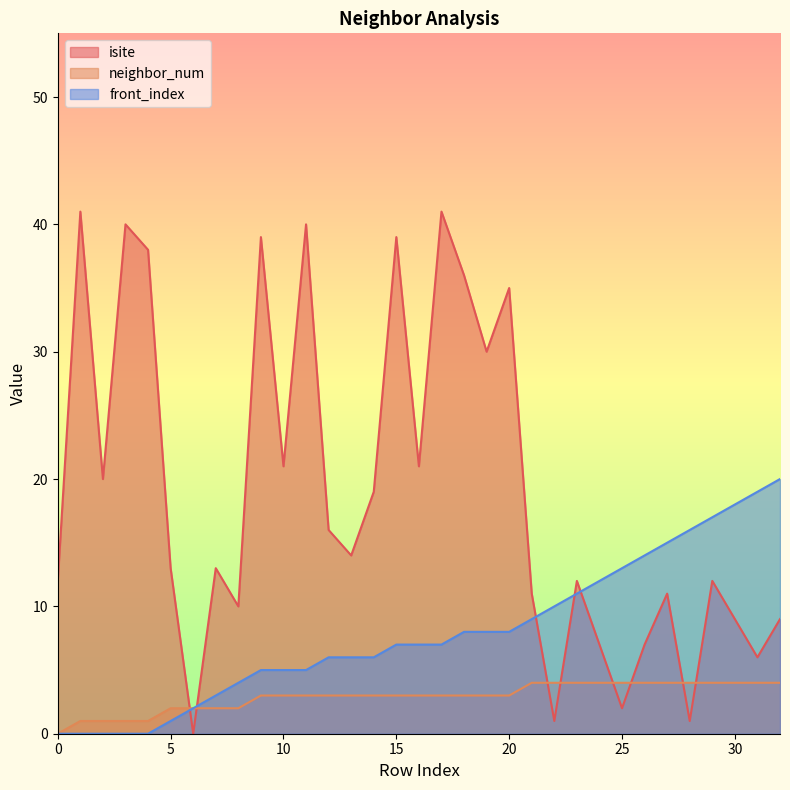

Reading left to right, what are all the values shown in this chart?

isite: 0=12	1=41	2=20	3=40	4=38	5=13	6=0	7=13	8=10	9=39	10=21	11=40	12=16	13=14	14=19	15=39	16=21	17=41	18=36	19=30	20=35	21=11	22=1	23=12	24=7	25=2	26=7	27=11	28=1	29=12	30=9	31=6	32=9
neighbor_num: 0=0	1=1	2=1	3=1	4=1	5=2	6=2	7=2	8=2	9=3	10=3	11=3	12=3	13=3	14=3	15=3	16=3	17=3	18=3	19=3	20=3	21=4	22=4	23=4	24=4	25=4	26=4	27=4	28=4	29=4	30=4	31=4	32=4
front_index: 0=0	1=0	2=0	3=0	4=0	5=1	6=2	7=3	8=4	9=5	10=5	11=5	12=6	13=6	14=6	15=7	16=7	17=7	18=8	19=8	20=8	21=9	22=10	23=11	24=12	25=13	26=14	27=15	28=16	29=17	30=18	31=19	32=20